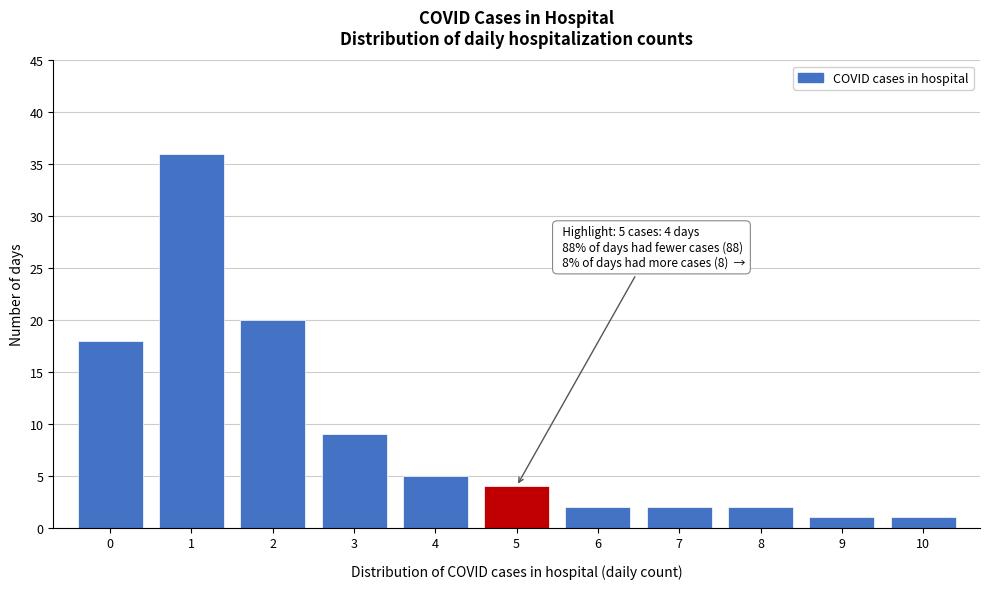

Which range on the x-axis has the tallest bar?

0.5 to 1.5